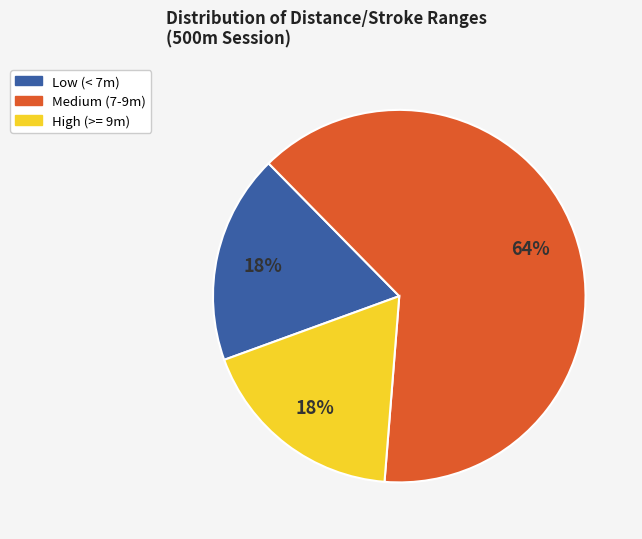

How many slices are in this pie chart?

3